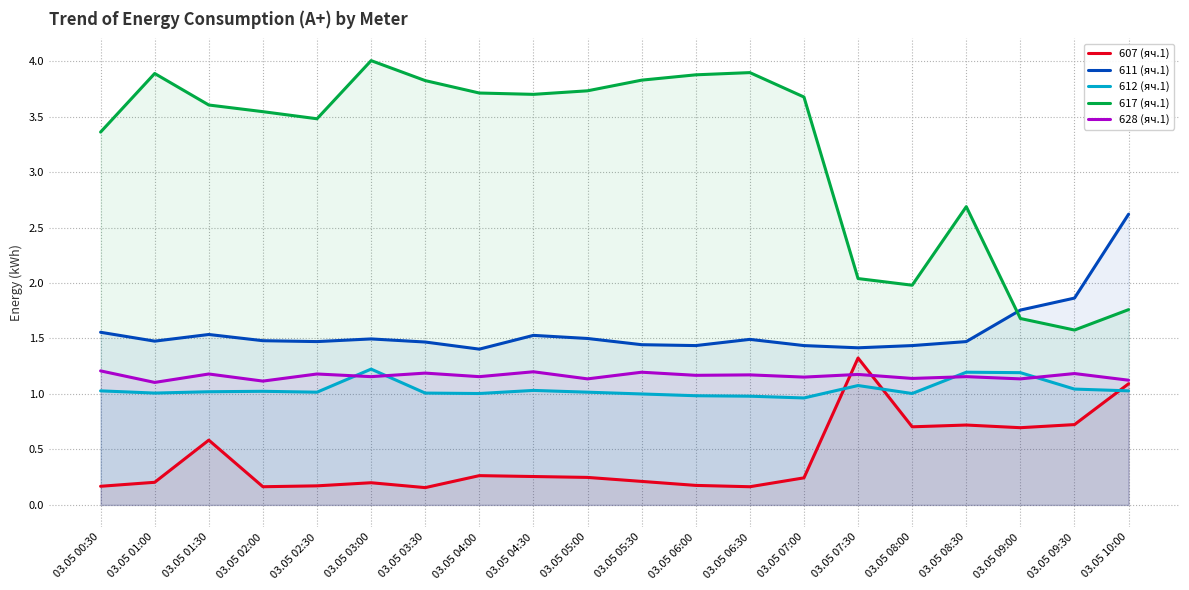

True or false: 611 (яч.1) and 607 (яч.1) intersect in this chart.

False